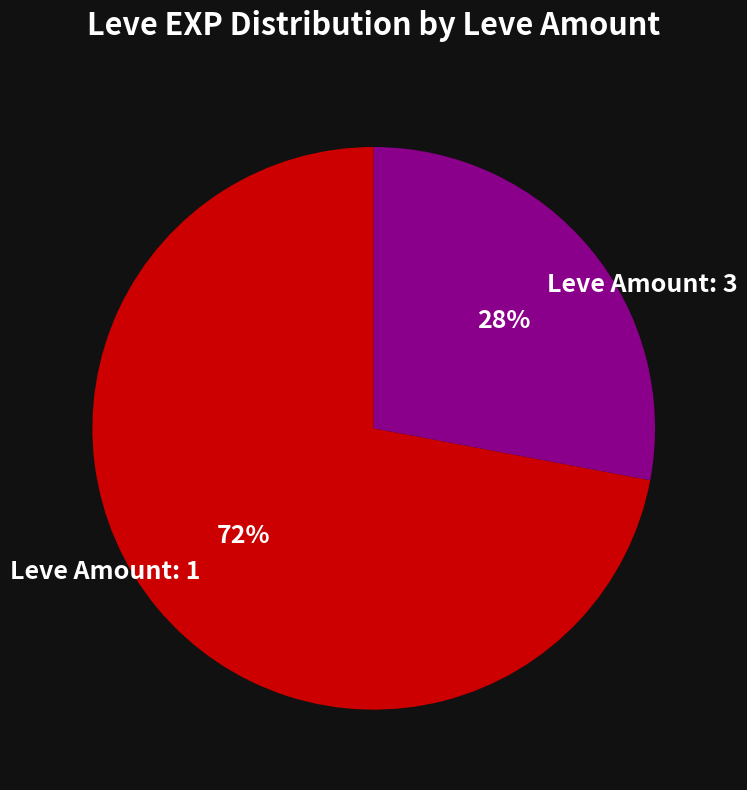

The Leve Amount: 1 slice represents 64% of the pie. True or false?

False